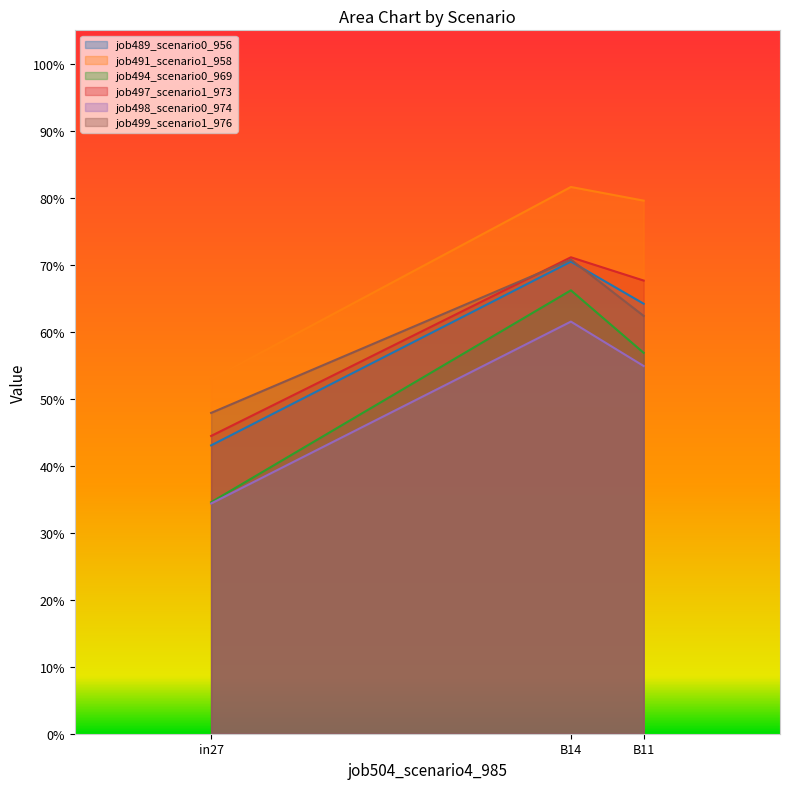

Which series changed the most between in27 and B14?

job494_scenario0_969